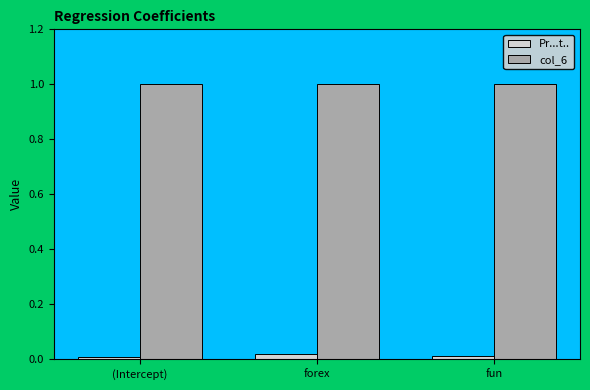

List the series in order of their overall mean, lowest first.

Pr...t.., col_6